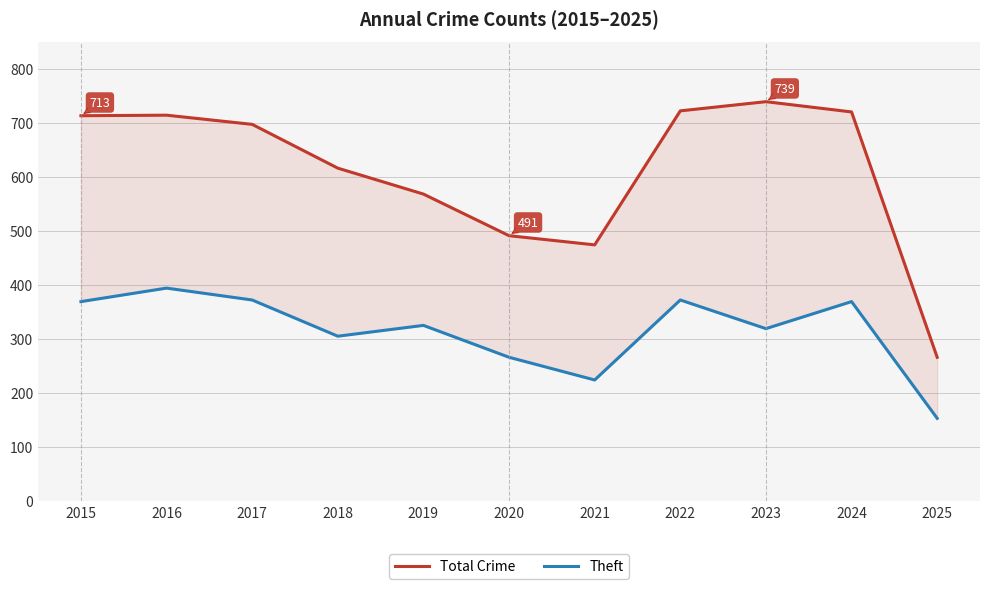

At 2018, list the series in order from largest to smallest.

Total Crime, Theft